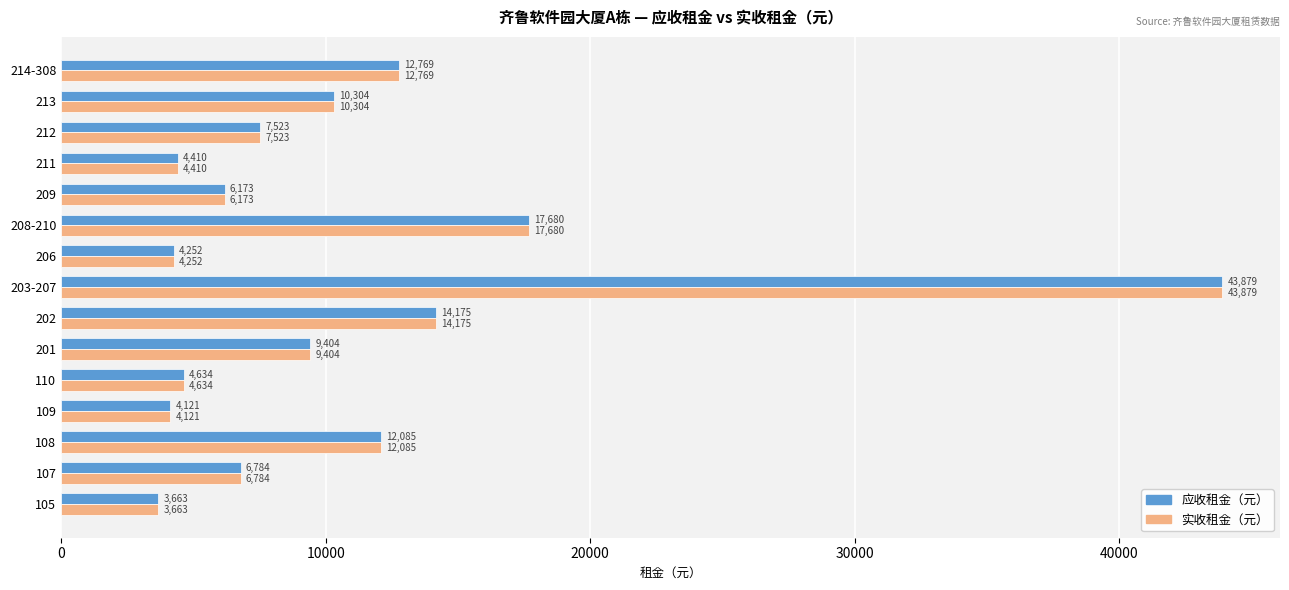

What is the minimum value shown in the chart?

3663.3